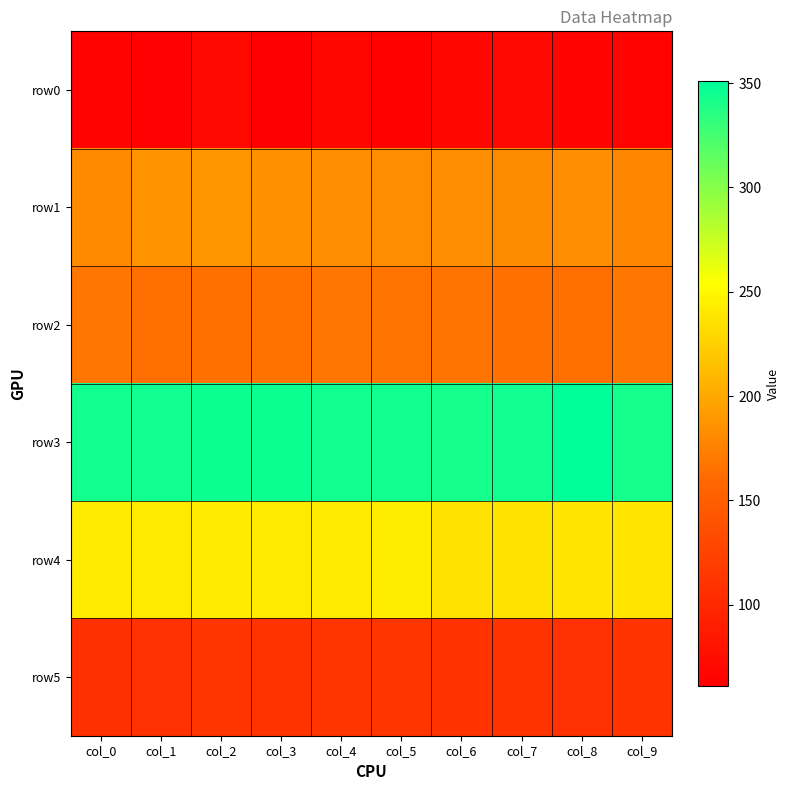

Reading left to right, list all the values displayed in this chart.

row0: col_0=65	col_1=63	col_2=69	col_3=61	col_4=68	col_5=64	col_6=67	col_7=70	col_8=66	col_9=65
row1: col_0=181	col_1=186	col_2=188	col_3=185	col_4=184	col_5=183	col_6=184	col_7=182	col_8=184	col_9=178
row2: col_0=168	col_1=164	col_2=165	col_3=166	col_4=168	col_5=167	col_6=167	col_7=165	col_8=164	col_9=168
row3: col_0=344	col_1=345	col_2=346	col_3=346	col_4=344	col_5=344	col_6=343	col_7=345	col_8=351	col_9=343
row4: col_0=242	col_1=241	col_2=242	col_3=241	col_4=240	col_5=243	col_6=237	col_7=237	col_8=238	col_9=238
row5: col_0=107	col_1=108	col_2=113	col_3=110	col_4=112	col_5=113	col_6=109	col_7=110	col_8=108	col_9=110